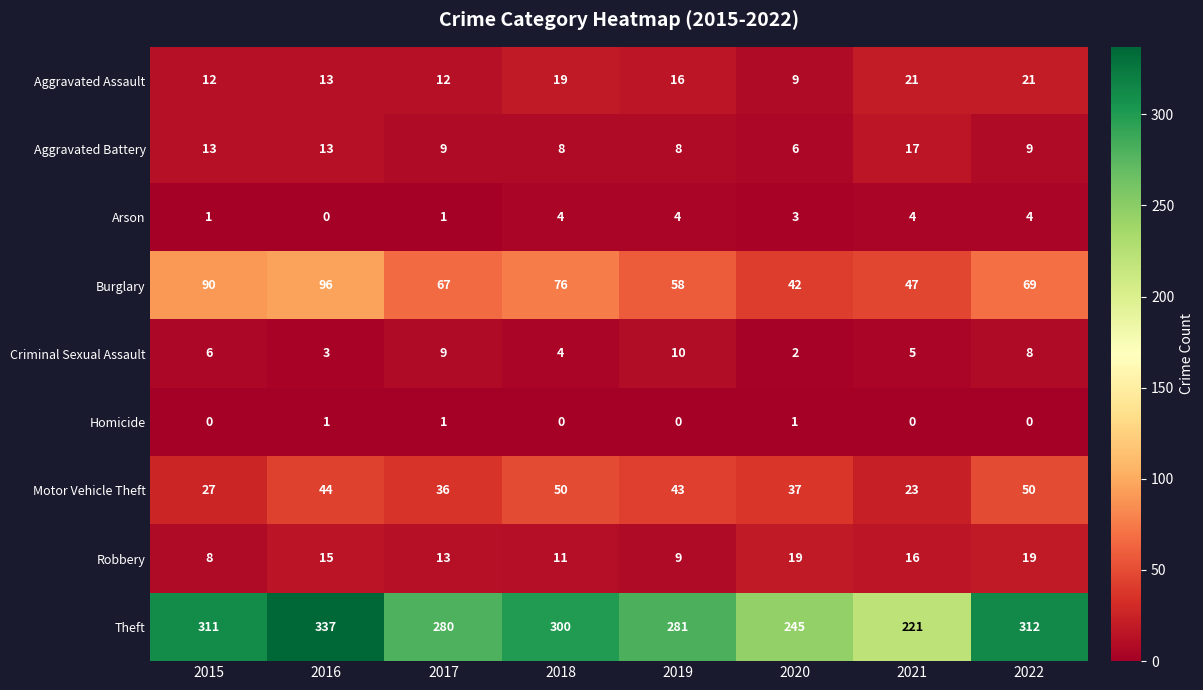

Between 2015 and 2017, which series saw the biggest shift?

Theft